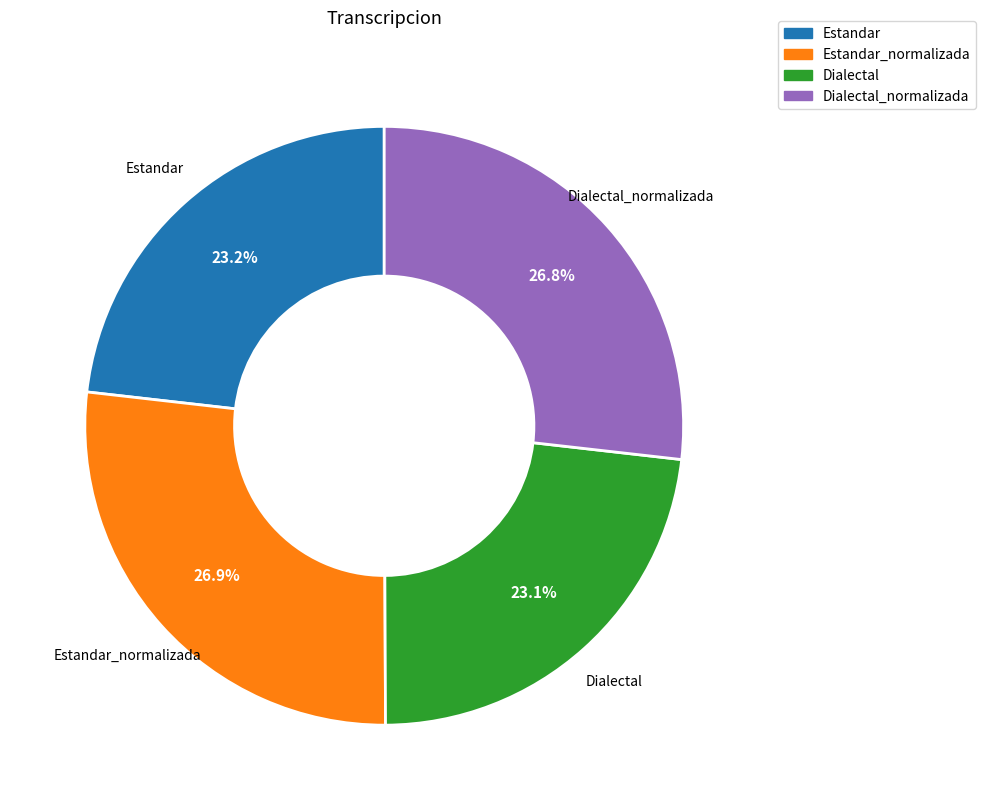

Combined, what portion of the pie is Dialectal and Estandar?

46.3%